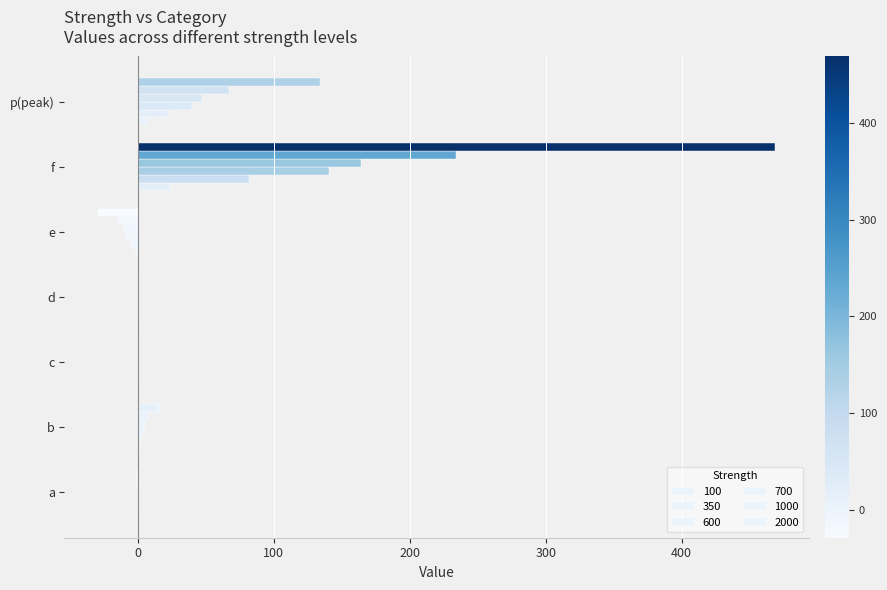

Reading left to right, transcribe all the data shown in this chart.

100: -0.2	5.5	0.0	0.2	-10.2	164.1	46.9
350: -0.1	2.7	0.0	0.1	-5.1	82.0	22.4
600: -0.0	0.8	0.0	0.0	-1.5	23.4	6.7
700: -0.1	4.7	0.0	0.1	-8.7	140.7	40.2
1000: -0.4	15.6	0.0	0.4	-29.0	468.8	134.0
2000: -0.2	7.8	0.0	0.2	-14.5	234.4	67.0